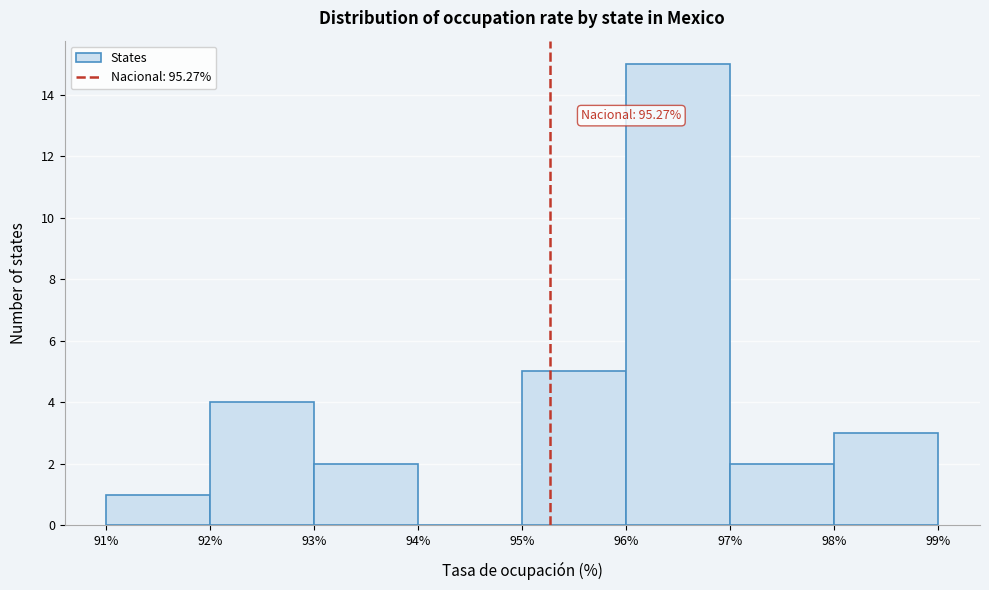

Which range on the x-axis has the tallest bar?

96% to 97%